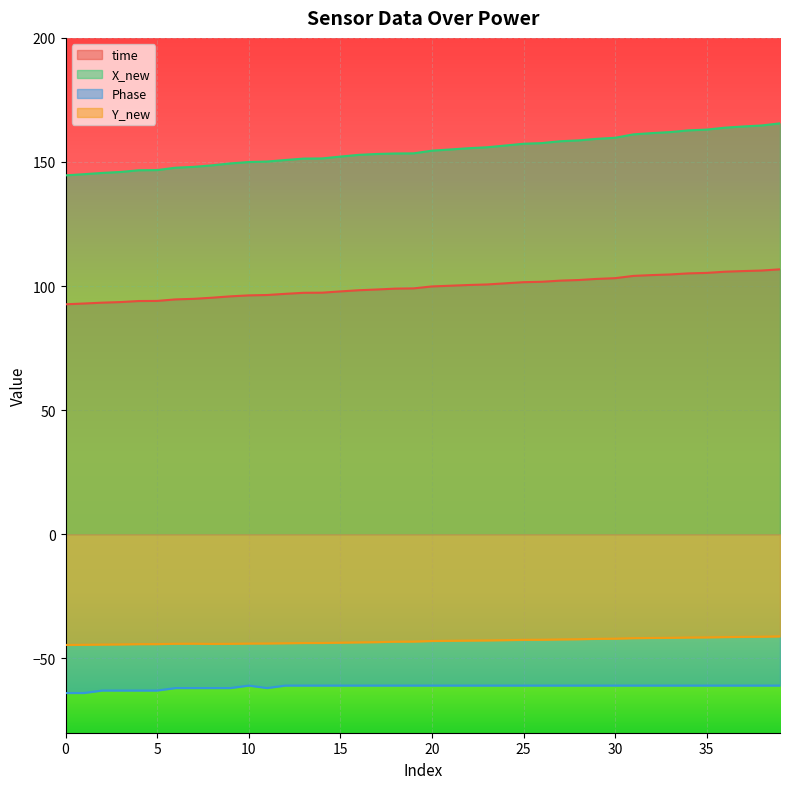

How many data points does each series have?

40